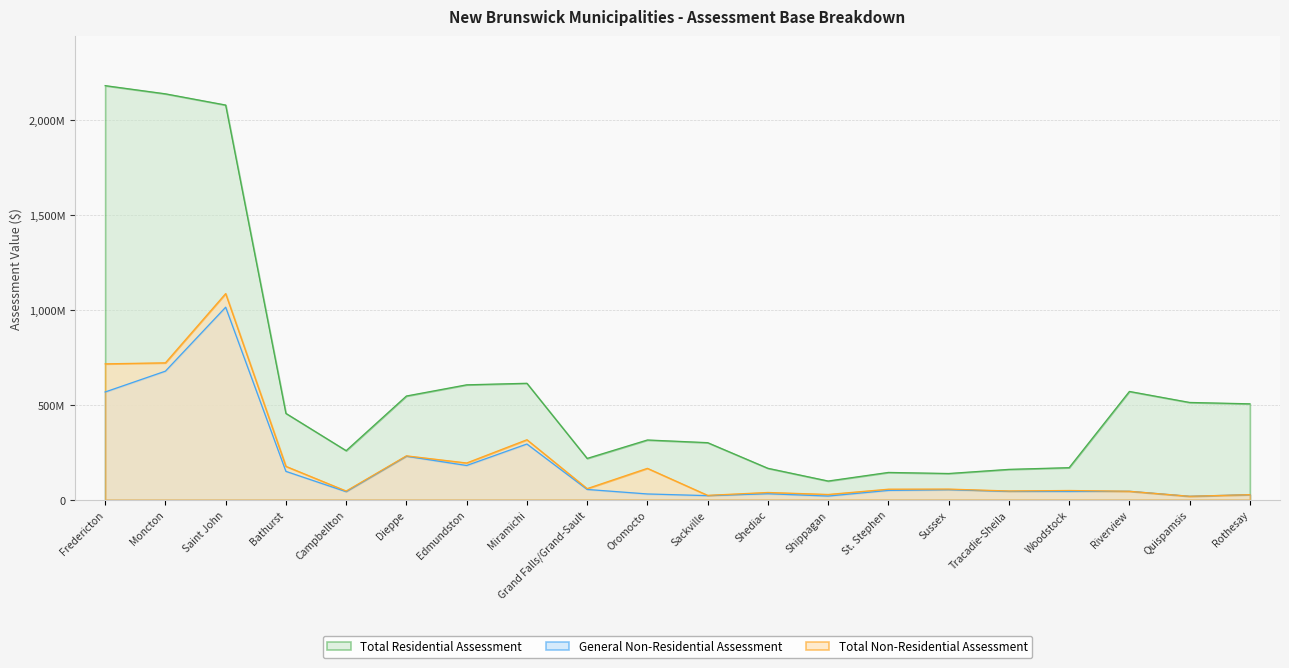

Reading left to right, list all the values displayed in this chart.

Total Residential Assessment: Fredericton=2178468100	Moncton=2135341400	Saint John=2076371400	Bathurst=454348700	Campbellton=258358400	Dieppe=545854100	Edmundston=604703000	Miramichi=612799900	Grand Falls/Grand-Sault=217541200	Oromocto=314525400	Sackville=300439000	Shediac=165601800	Shippagan=98641100	St. Stephen=143812000	Sussex=138171200	Tracadie-Sheila=159932300	Woodstock=168898300	Riverview=569857500	Quispamsis=511934800	Rothesay=504732400
General Non-Residential Assessment: Fredericton=567006000	Moncton=676562600	Saint John=1013030100	Bathurst=149454500	Campbellton=42501500	Dieppe=228912700	Edmundston=180368000	Miramichi=293359800	Grand Falls/Grand-Sault=54352800	Oromocto=30611100	Sackville=21726900	Shediac=31661400	Shippagan=19513700	St. Stephen=49200500	Sussex=53044100	Tracadie-Sheila=44087800	Woodstock=43615200	Riverview=44680900	Quispamsis=18271000	Rothesay=26829700
Total Non-Residential Assessment: Fredericton=715032300	Moncton=720331700	Saint John=1084560900	Bathurst=175786400	Campbellton=45979900	Dieppe=231133900	Edmundston=193519300	Miramichi=315809600	Grand Falls/Grand-Sault=58638200	Oromocto=165369000	Sackville=23228700	Shediac=38442600	Shippagan=27891600	St. Stephen=55598600	Sussex=56207200	Tracadie-Sheila=46289700	Woodstock=48882800	Riverview=44680900	Quispamsis=18366100	Rothesay=27007100